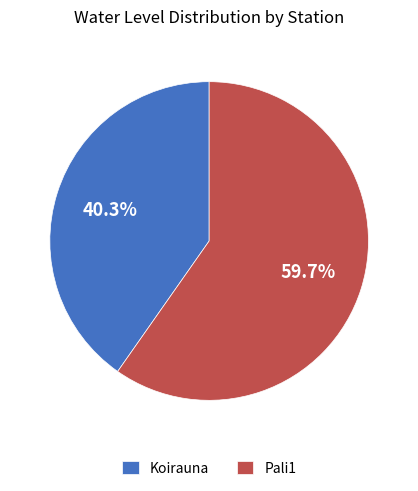

To the nearest percent, what is the difference between the Pali1 and Koirauna slice percentages?

19%